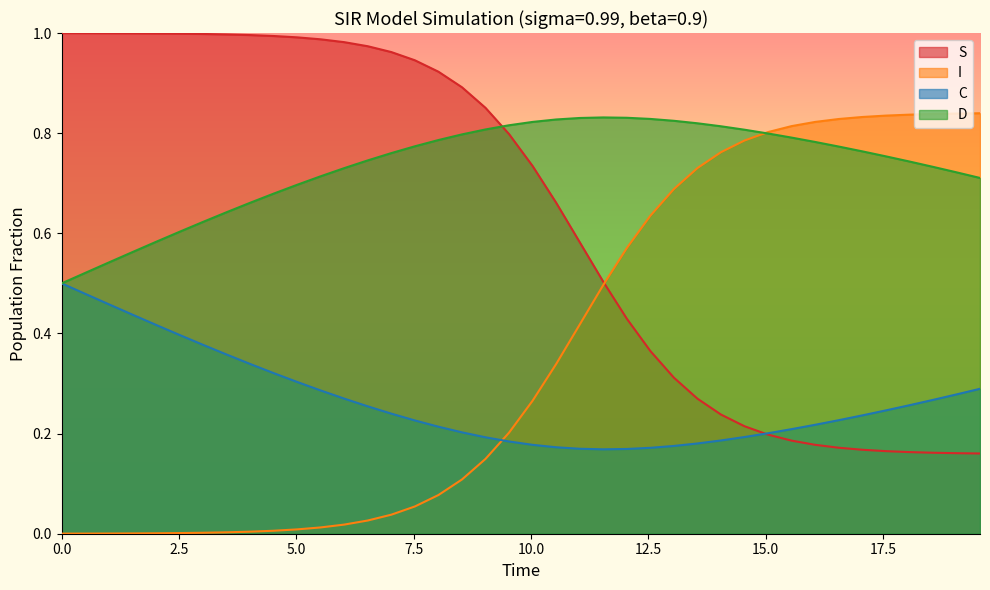

Reading left to right, list all the values displayed in this chart.

S: 1.0	1.0	1.0	1.0	1.0	1.0	1.0	1.0	1.0	1.0	1.0	1.0	1.0	1.0	1.0	0.9	0.9	0.9	0.9	0.8	0.7	0.7	0.6	0.5	0.4	0.4	0.3	0.3	0.2	0.2	0.2	0.2	0.2	0.2	0.2	0.2	0.2	0.2	0.2	0.2
I: 0.0	0.0	0.0	0.0	0.0	0.0	0.0	0.0	0.0	0.0	0.0	0.0	0.0	0.0	0.0	0.1	0.1	0.1	0.1	0.2	0.3	0.3	0.4	0.5	0.6	0.6	0.7	0.7	0.8	0.8	0.8	0.8	0.8	0.8	0.8	0.8	0.8	0.8	0.8	0.8
C: 0.5	0.5	0.5	0.4	0.4	0.4	0.4	0.4	0.3	0.3	0.3	0.3	0.3	0.3	0.2	0.2	0.2	0.2	0.2	0.2	0.2	0.2	0.2	0.2	0.2	0.2	0.2	0.2	0.2	0.2	0.2	0.2	0.2	0.2	0.2	0.2	0.3	0.3	0.3	0.3
D: 0.5	0.5	0.5	0.6	0.6	0.6	0.6	0.6	0.7	0.7	0.7	0.7	0.7	0.7	0.8	0.8	0.8	0.8	0.8	0.8	0.8	0.8	0.8	0.8	0.8	0.8	0.8	0.8	0.8	0.8	0.8	0.8	0.8	0.8	0.8	0.8	0.7	0.7	0.7	0.7